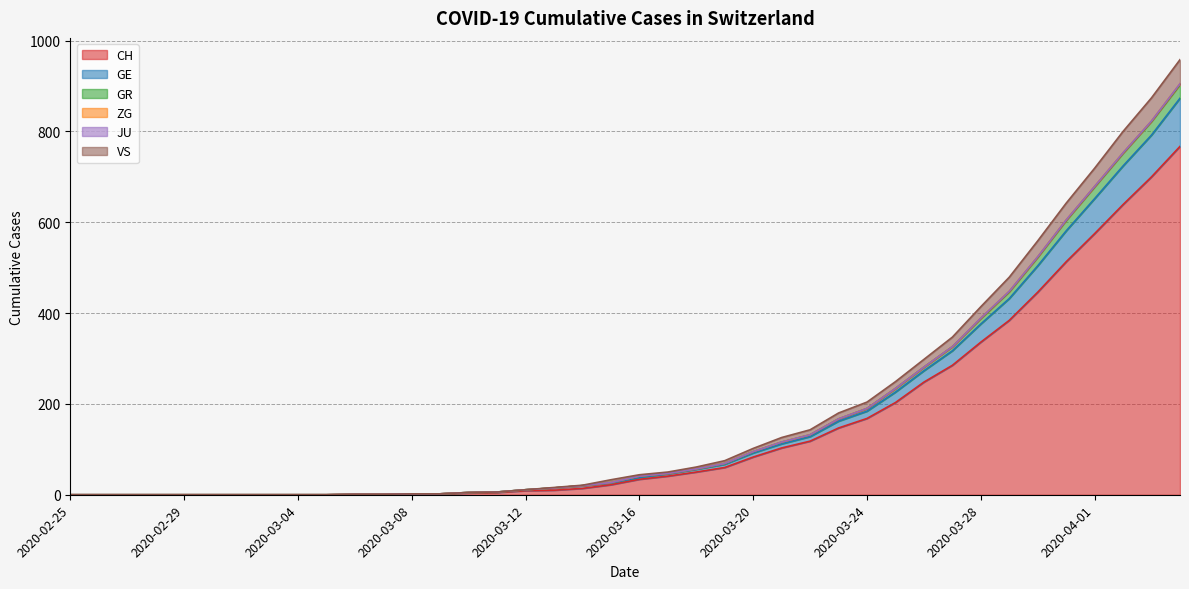

True or false: GR has more than 2 points higher than both neighbors.

False